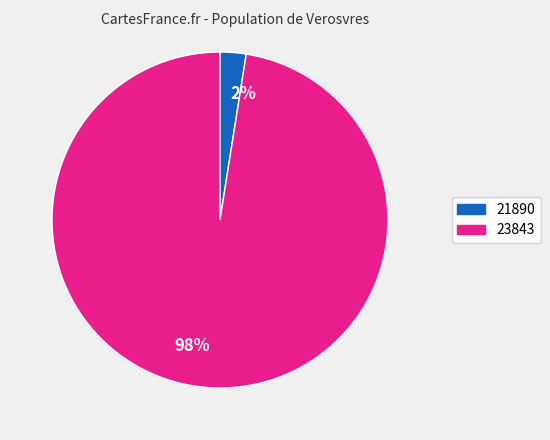

Which slice is the largest?

23843